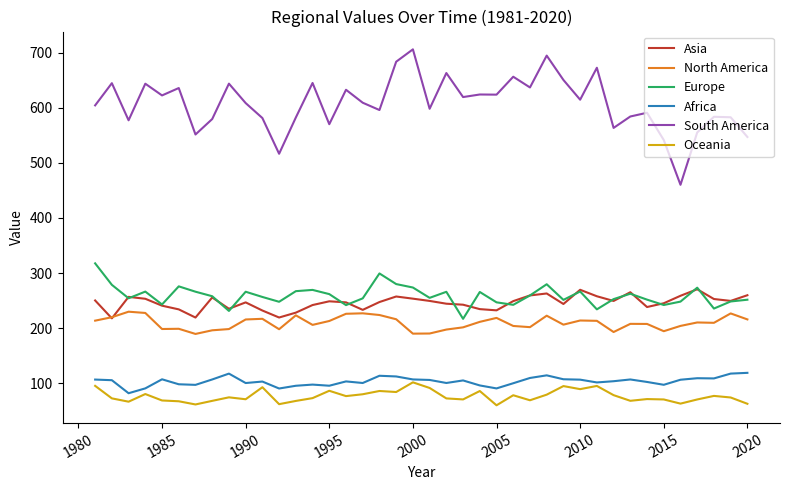

What is the smallest value displayed?

59.9